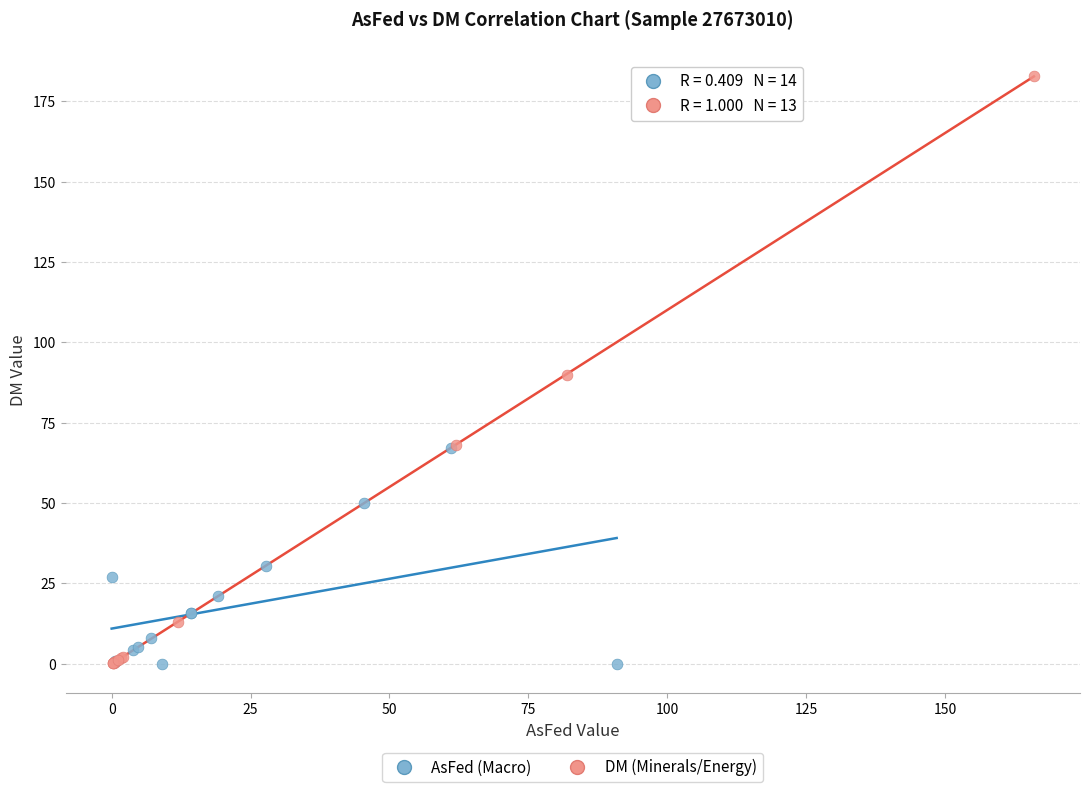

Which series has the widest spread of Y values?

DM (Minerals/Energy)